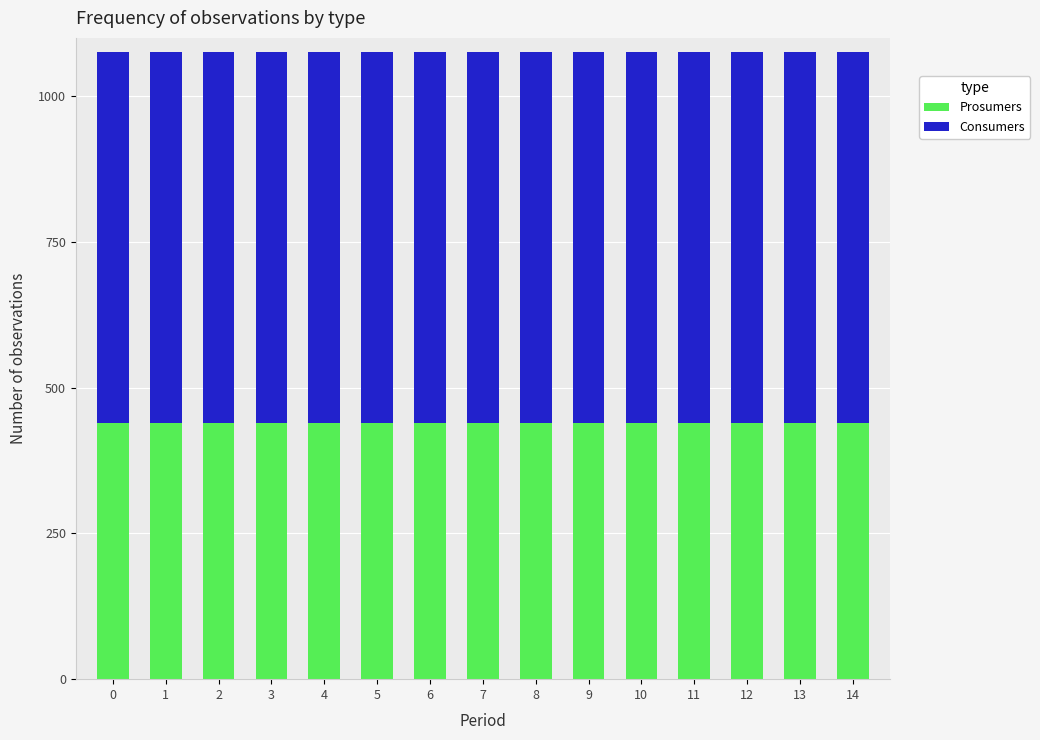

What is the sum of the Prosumers values at 2 and 5?

880